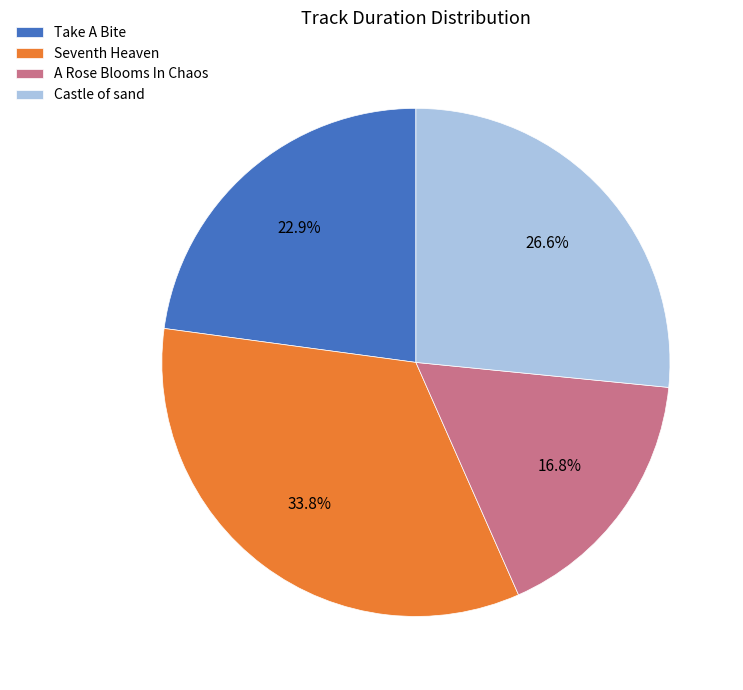

Is the sum of Take A Bite and Seventh Heaven greater than half?

Yes